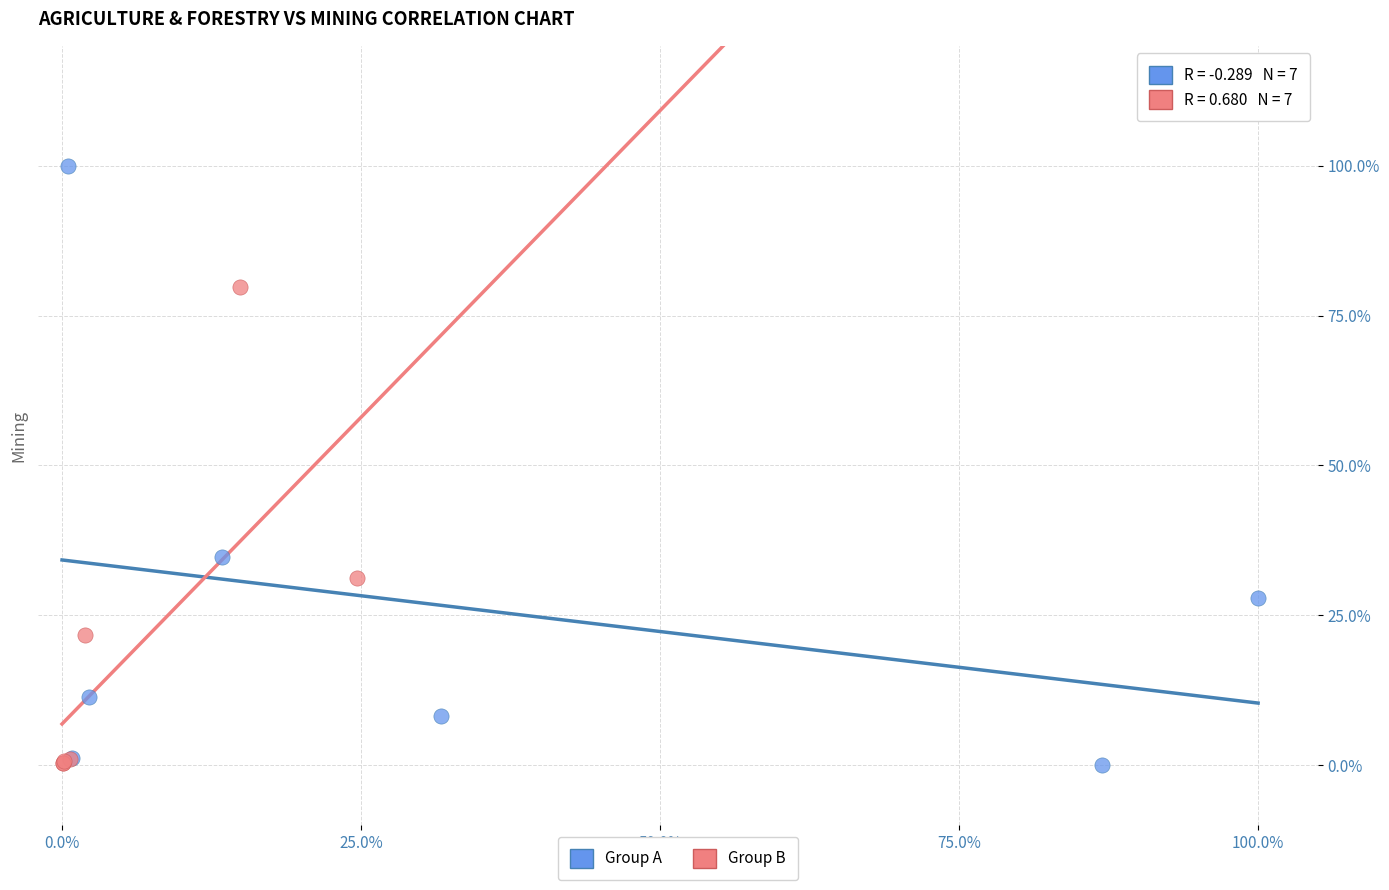

Which series reaches the maximum Y coordinate?

Group A